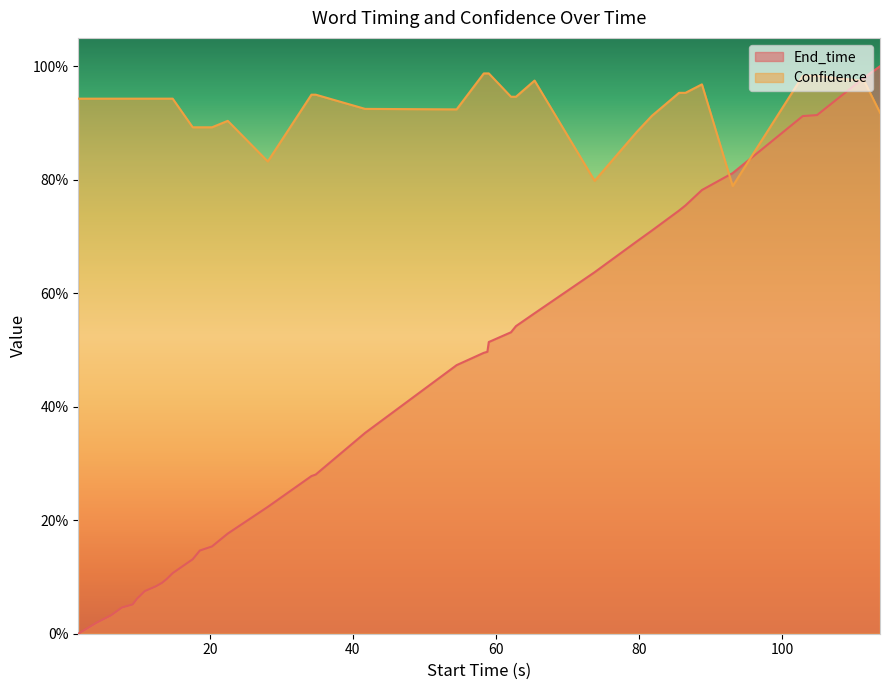

What is the value of the End_time point at the 26th from the left?

0.6